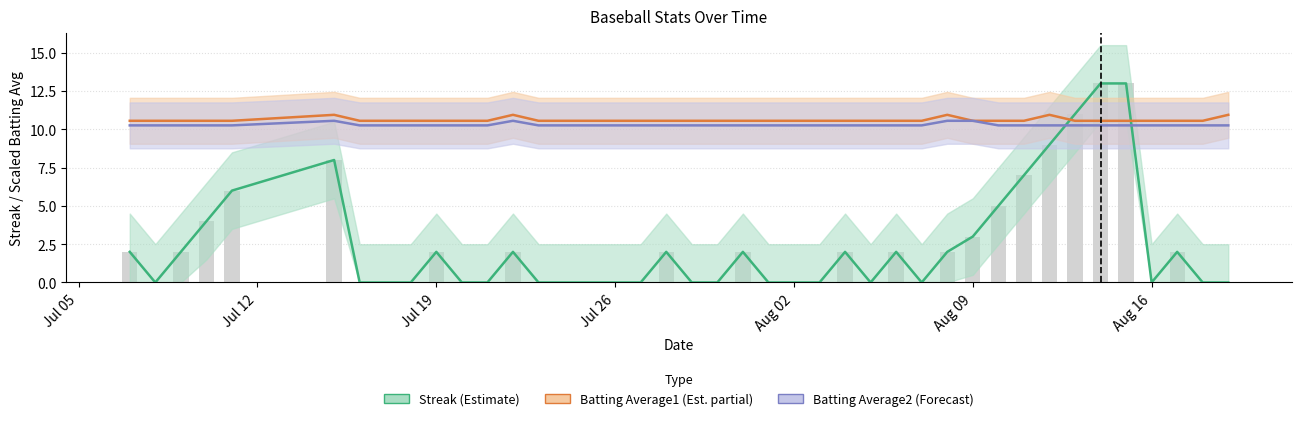

What is the label of the 31st bar from the right?

Jul 19